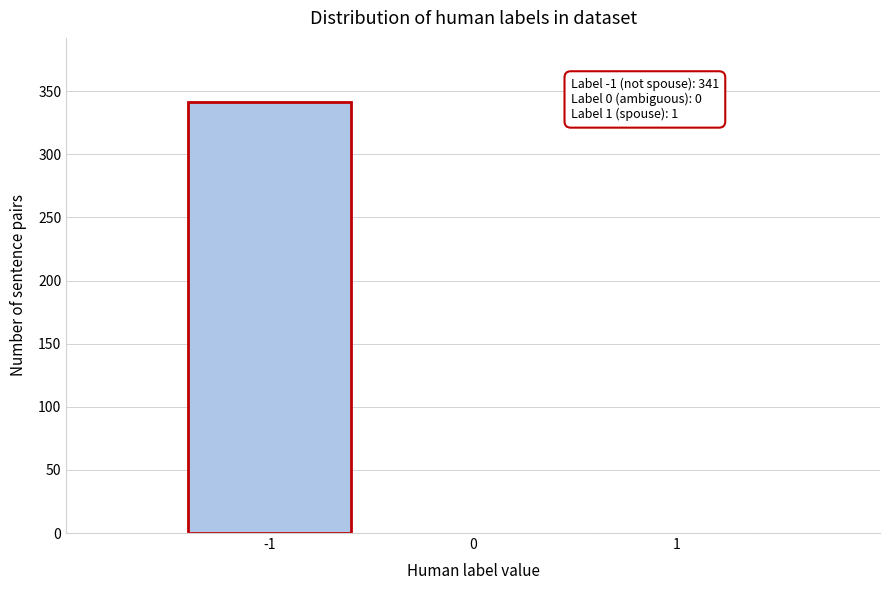

What is the maximum value shown in the chart?

341